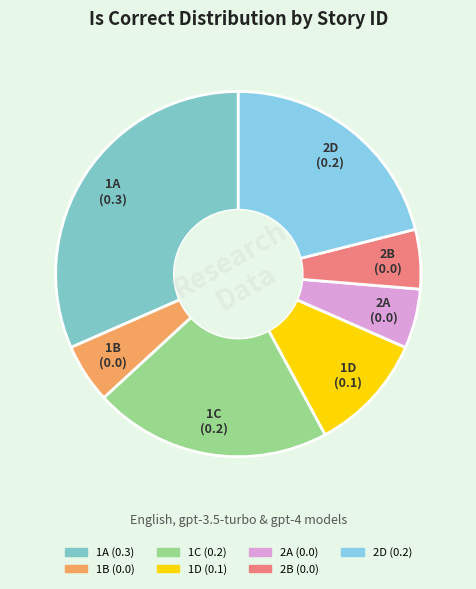

Is the sum of 1B and 1A greater than half?

No